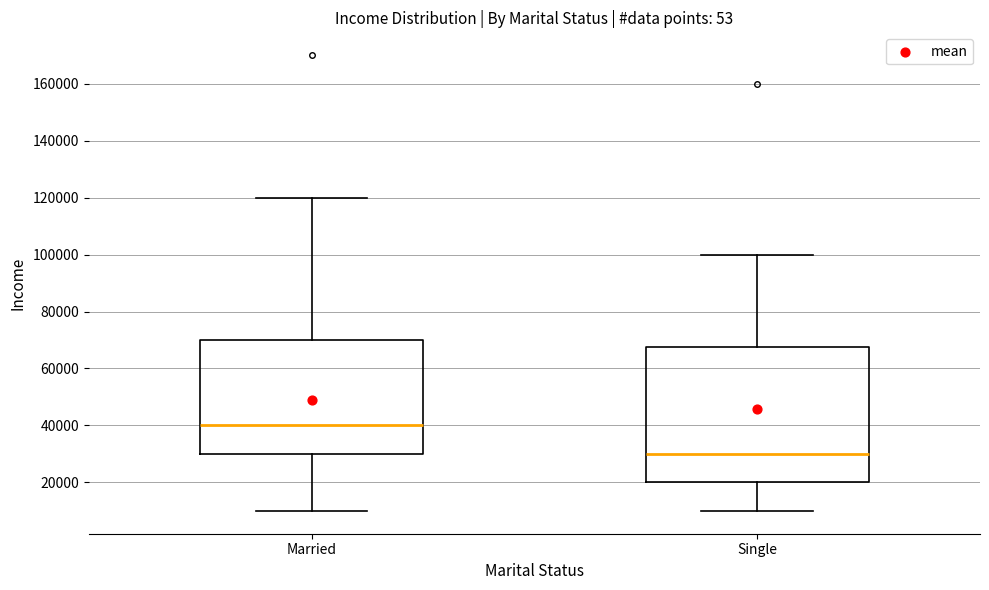

Where does the upper whisker of the box for Married end on the y-axis? The values are not printed on the chart, so give them approximately, as read against the axis.

120000